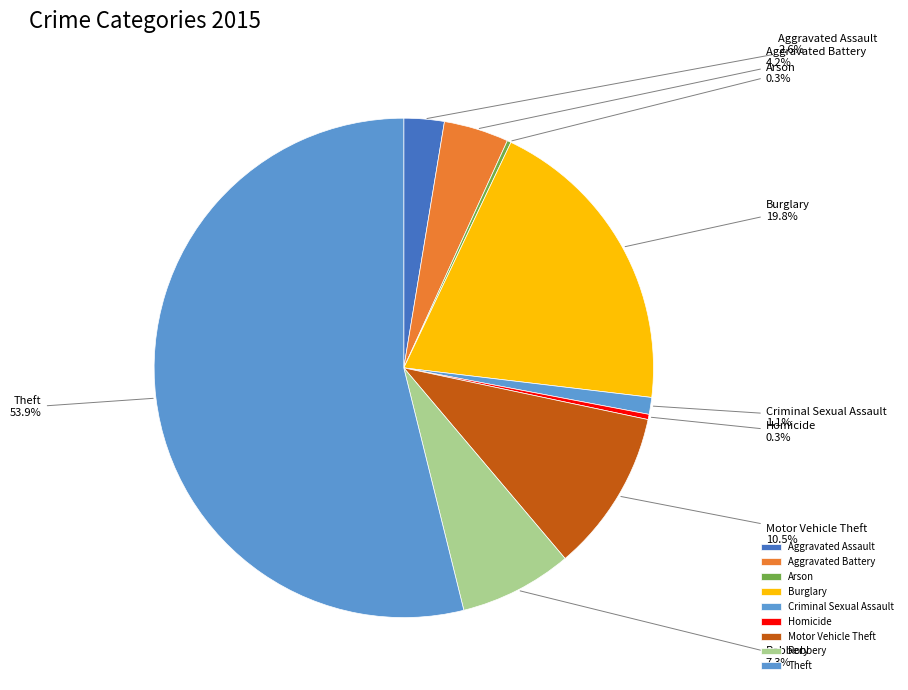

To the nearest percent, what is the average slice percentage?

11%